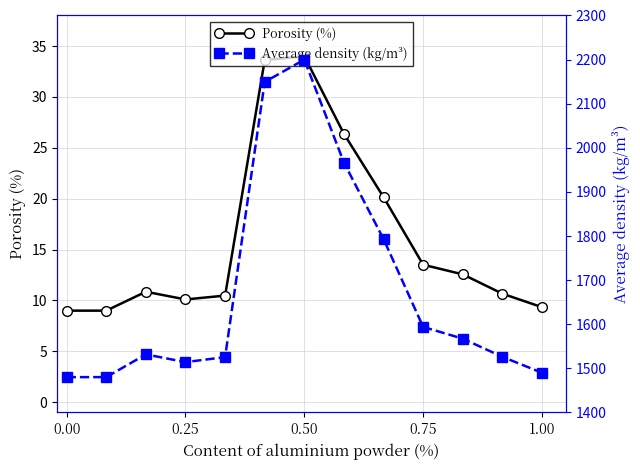

How many interior local peaks does the Porosity (%) series have?

2